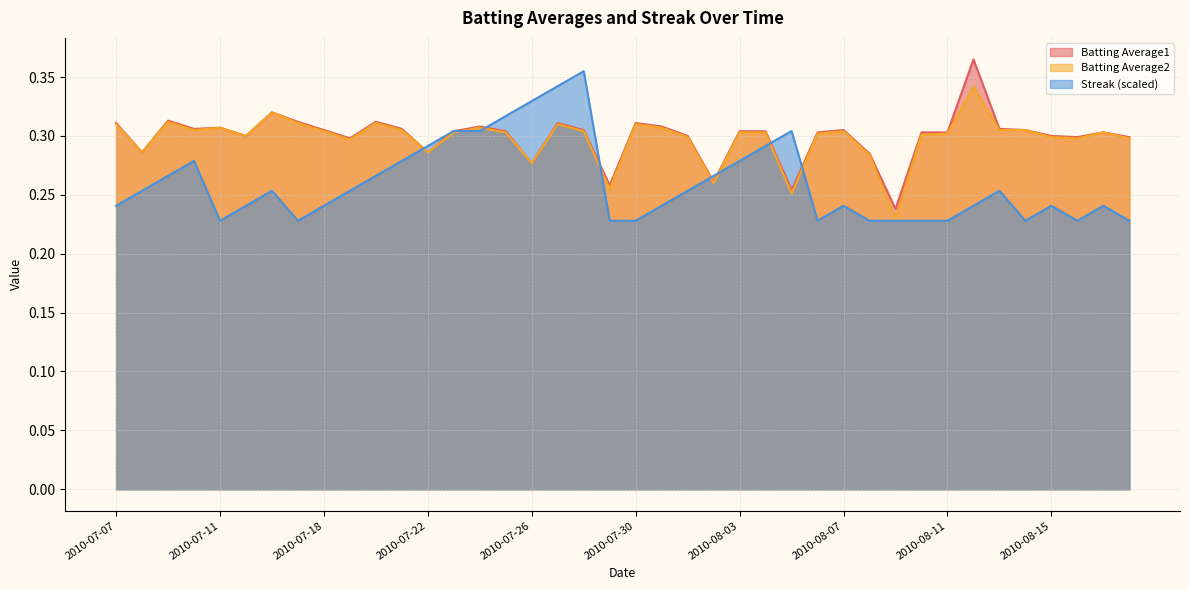

Which category has the highest value across all series?

2010-08-12